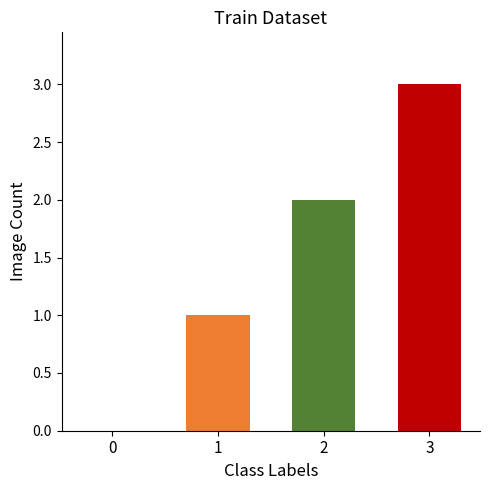

What is the greatest value displayed?

3